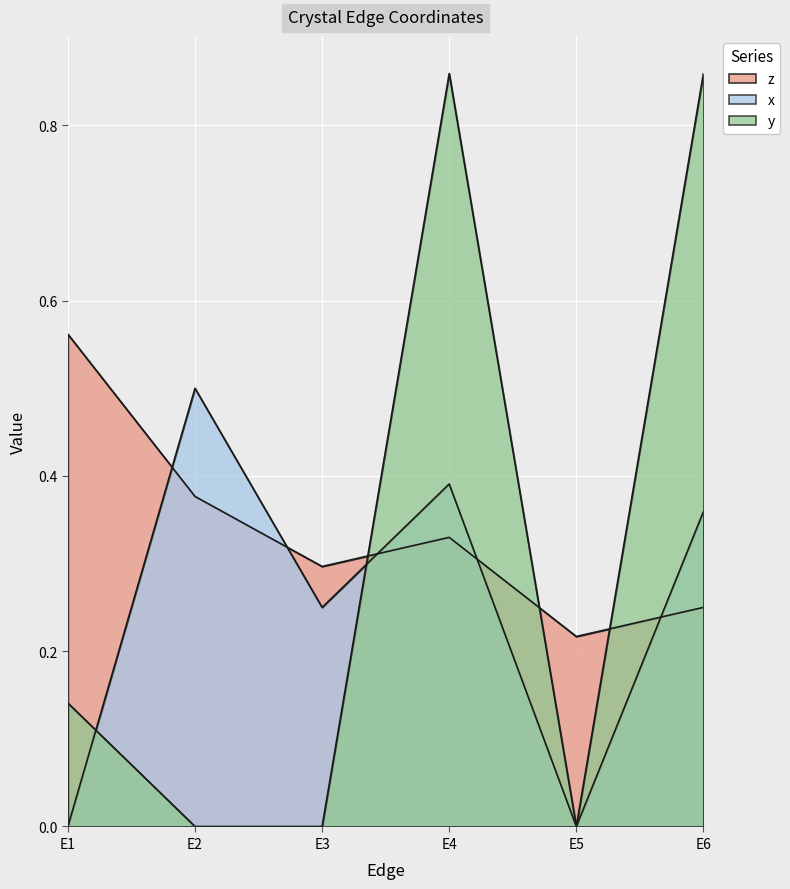

How many interior local peaks does the x series have?

2